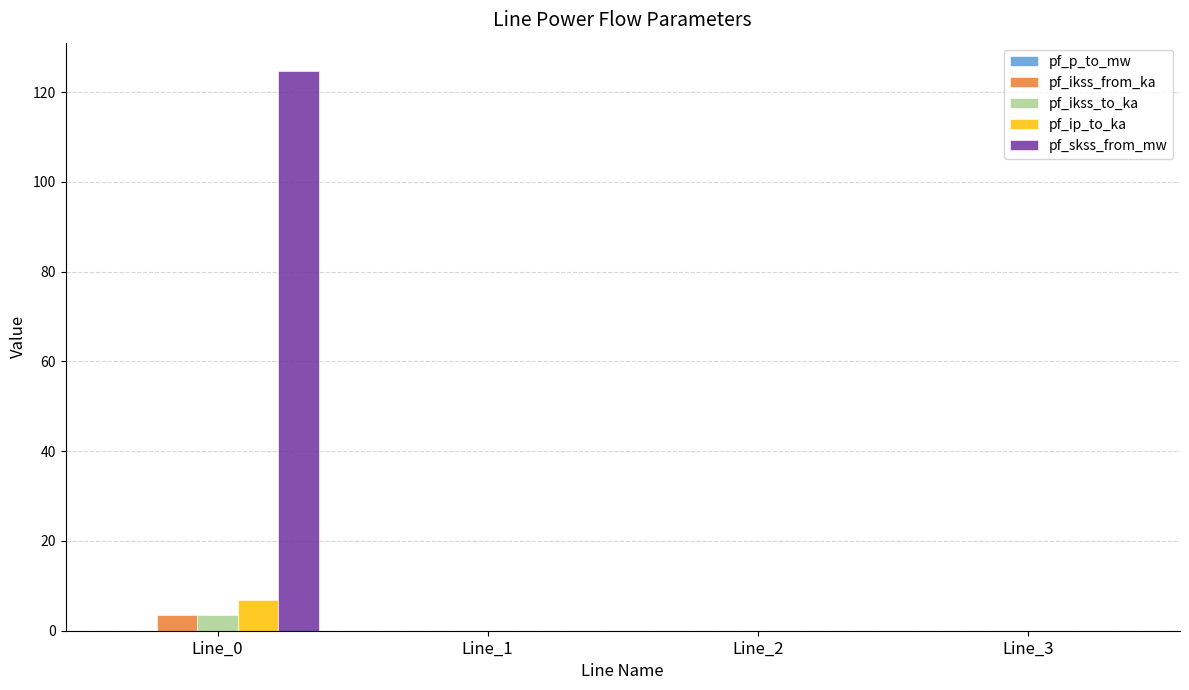

What is the average value of the pf_ikss_from_ka series?

0.9